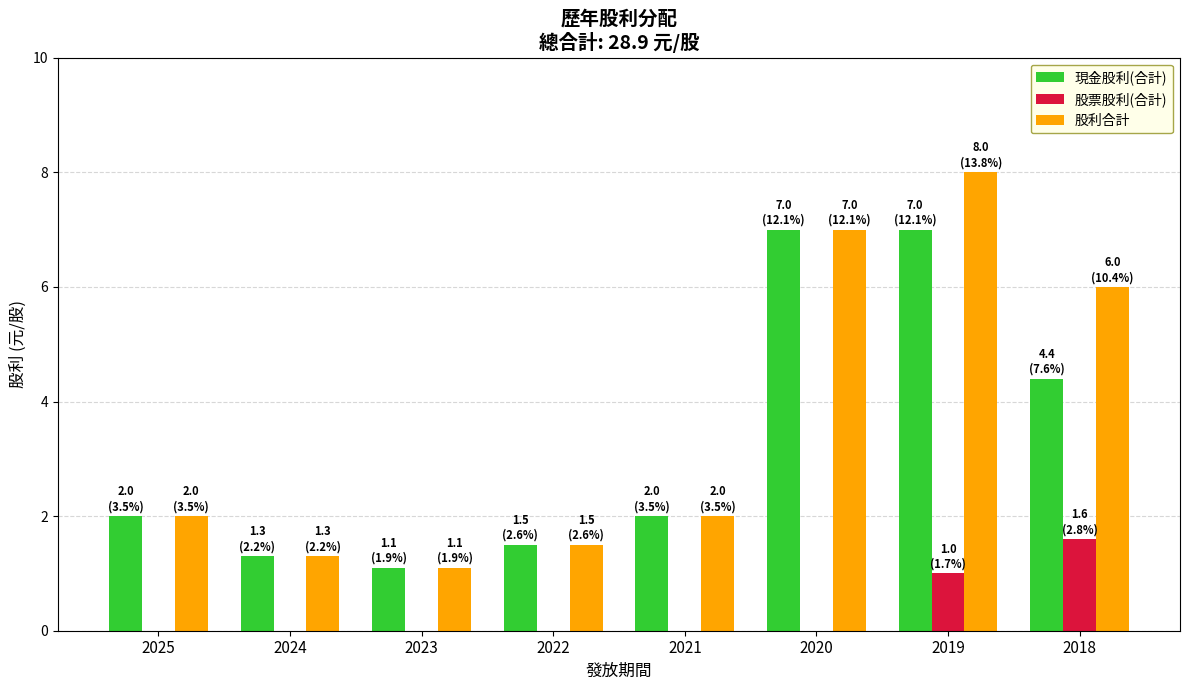

The 股票股利(合計) series shows 0.0 at 2023. True or false?

True